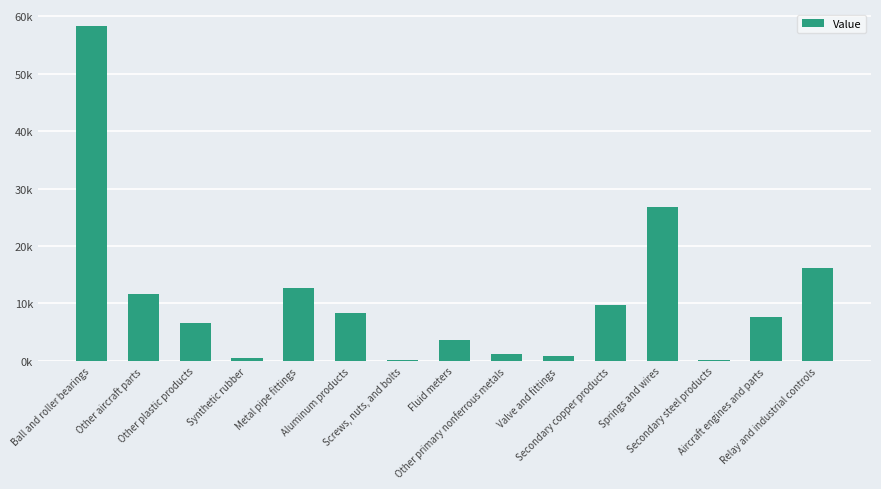

At which label is the value closest to 29252?

Springs and wires